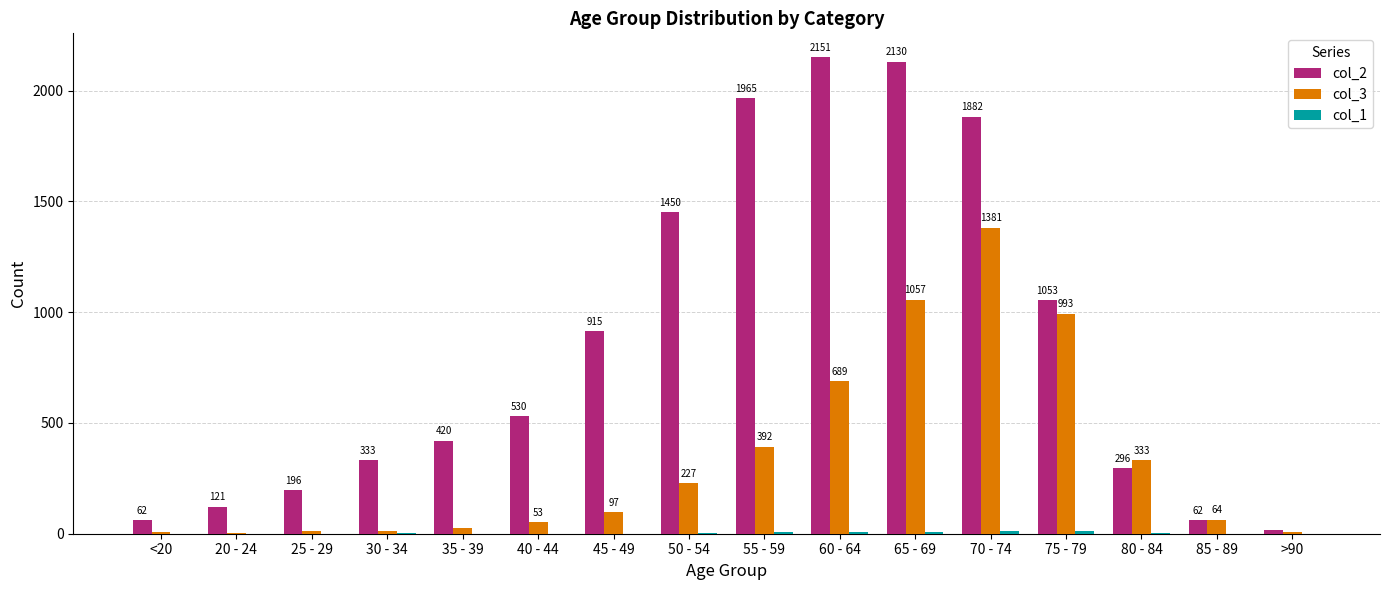

What value does the col_3 series have at 75 - 79, to the nearest 10?

990